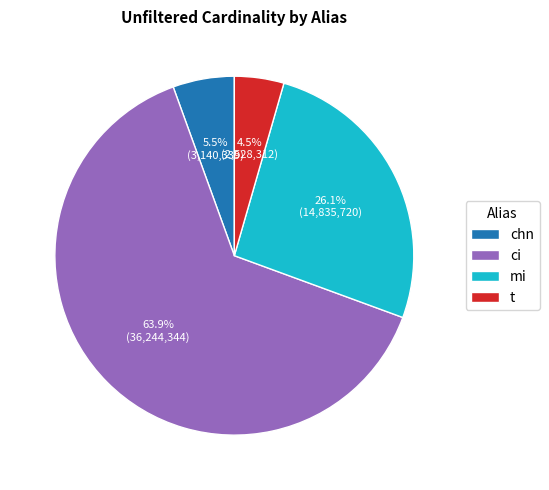

What percentage do t and mi together represent?

30.6%